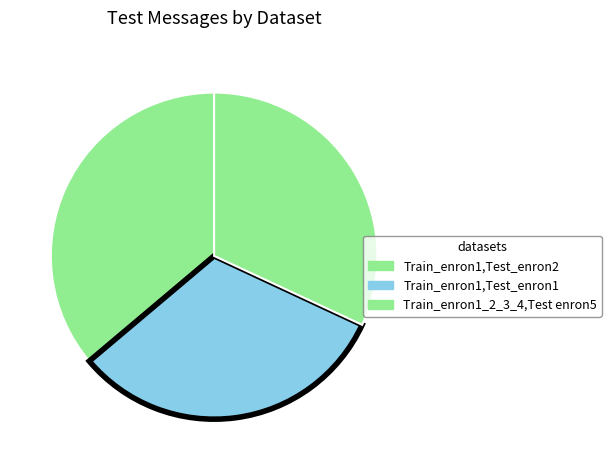

Does any single category account for the majority?

No